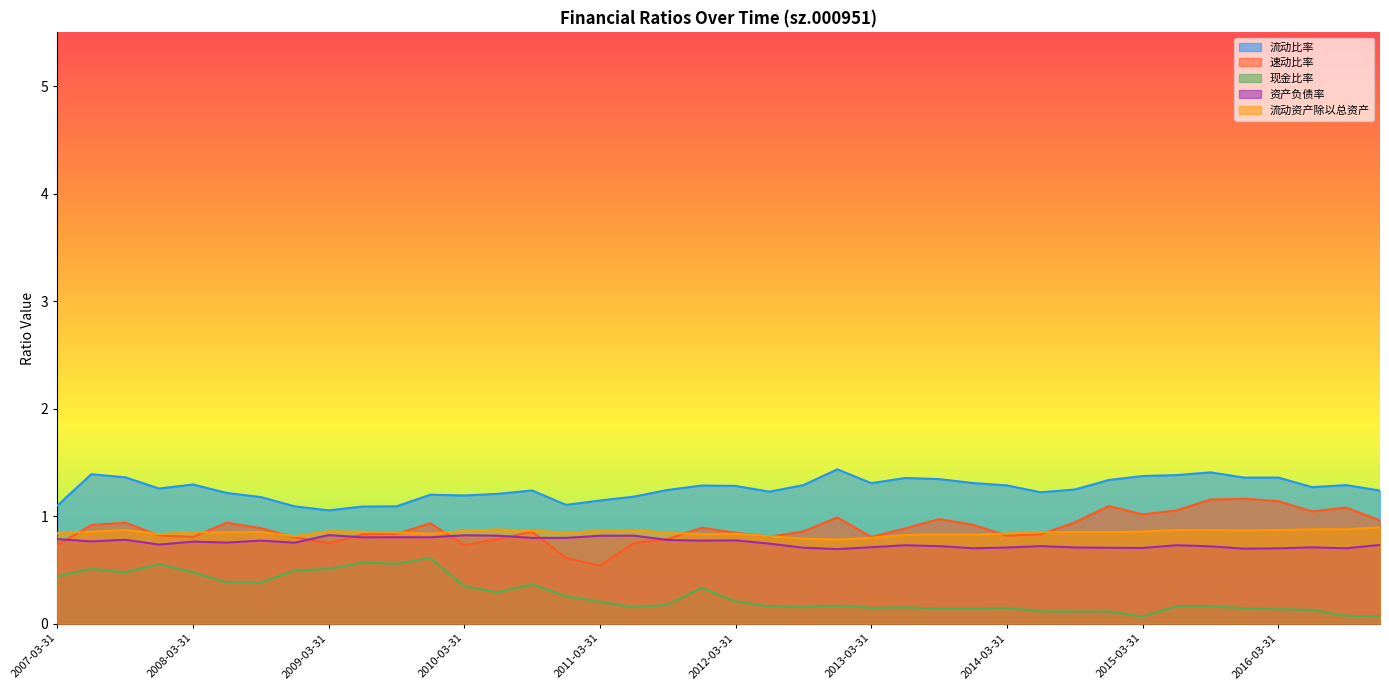

Is it true that 流动比率 equals 1.4 at 2007-09-30?

True